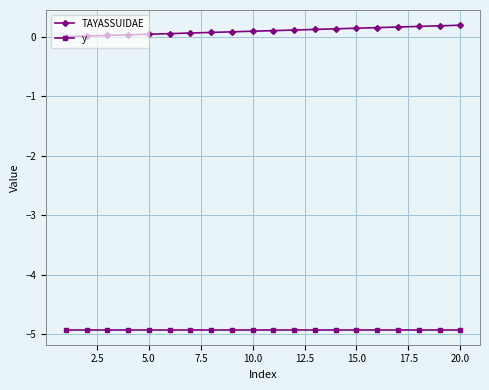

Which series has the largest total across all categories?

TAYASSUIDAE